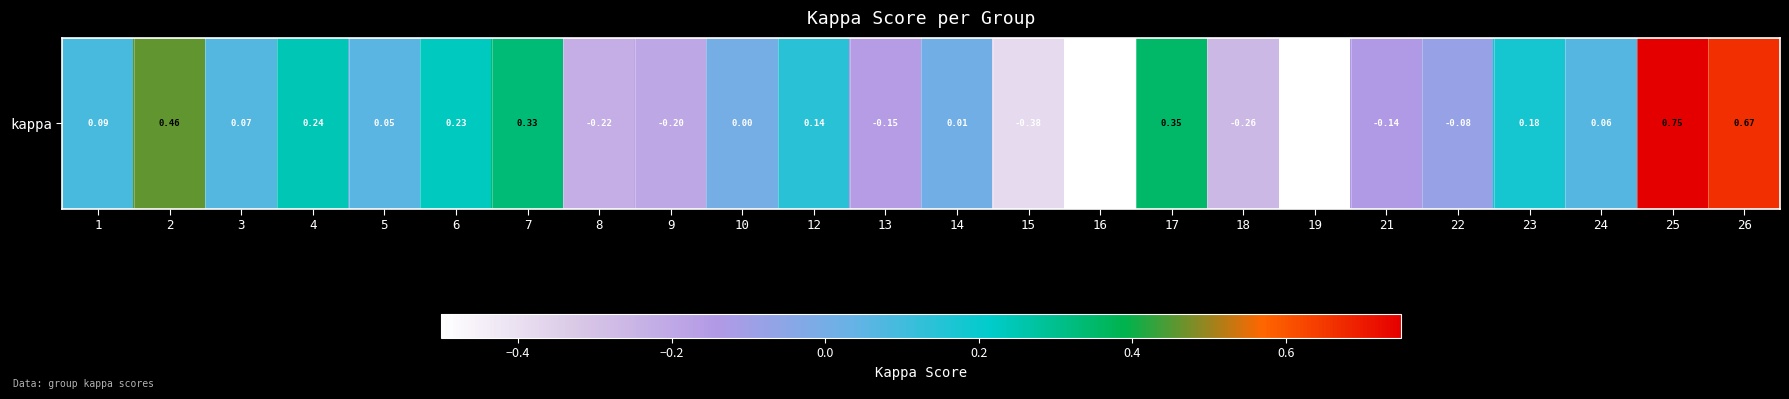

List the labels in order of value, smallest first.

16, 19, 15, 18, 8, 9, 13, 21, 22, 10, 14, 5, 24, 3, 1, 12, 23, 6, 4, 7, 17, 2, 26, 25